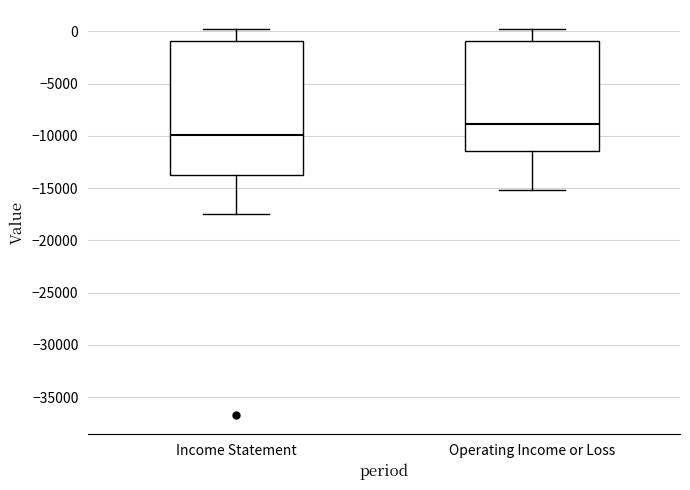

Which box is the tallest, from its lower edge to its upper edge?

Income Statement